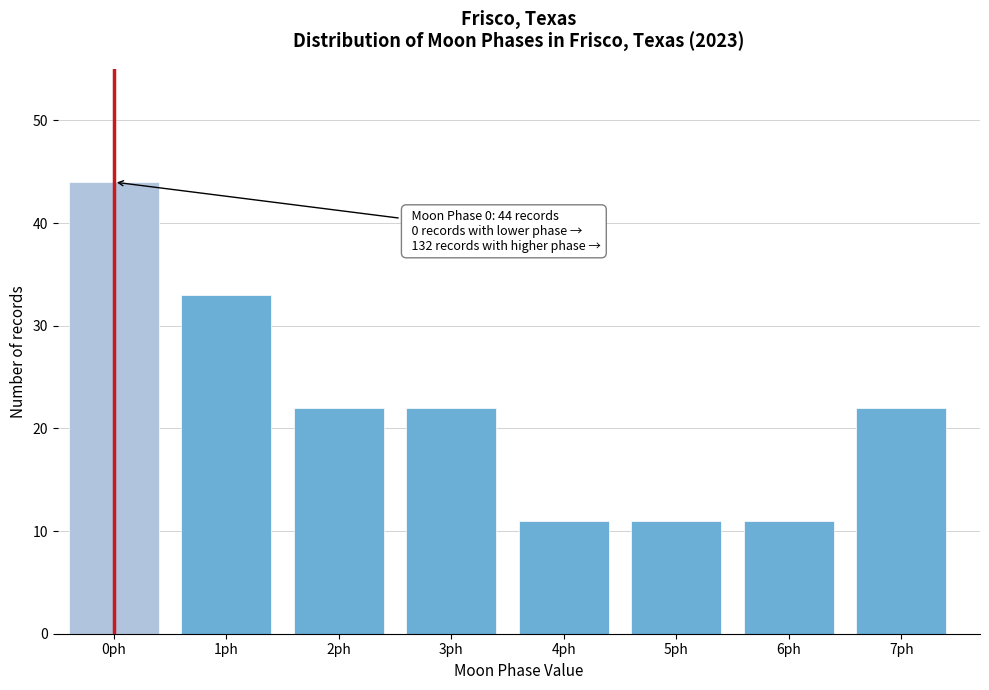

Reading left to right, list all the values displayed in this chart.

44	33	22	22	11	11	11	22